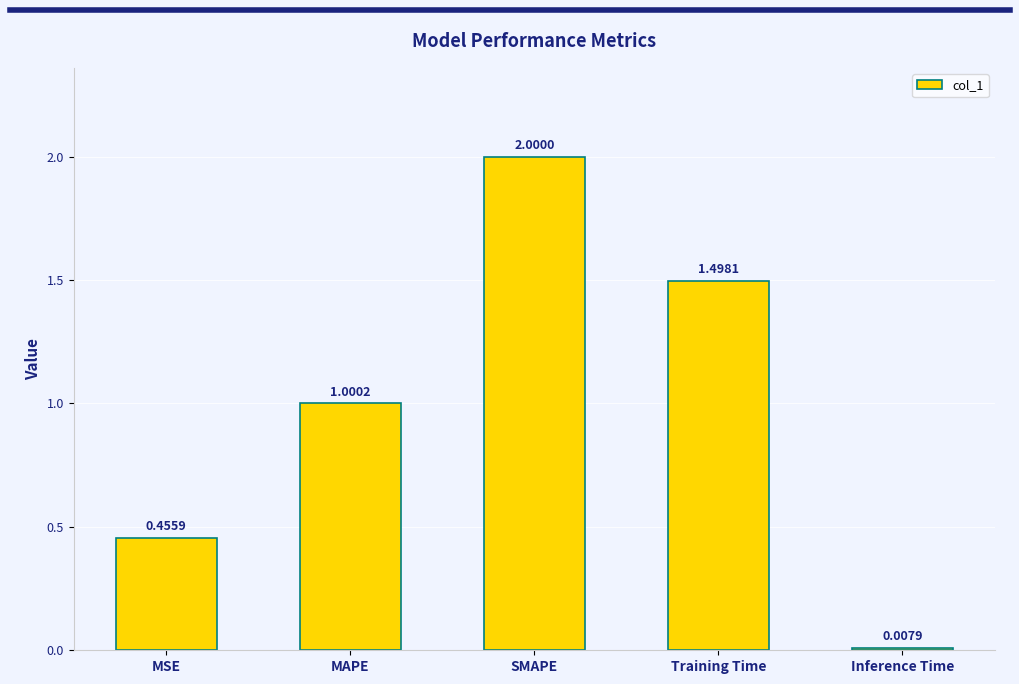

List the labels in order of value, smallest first.

Inference Time, MSE, MAPE, Training Time, SMAPE